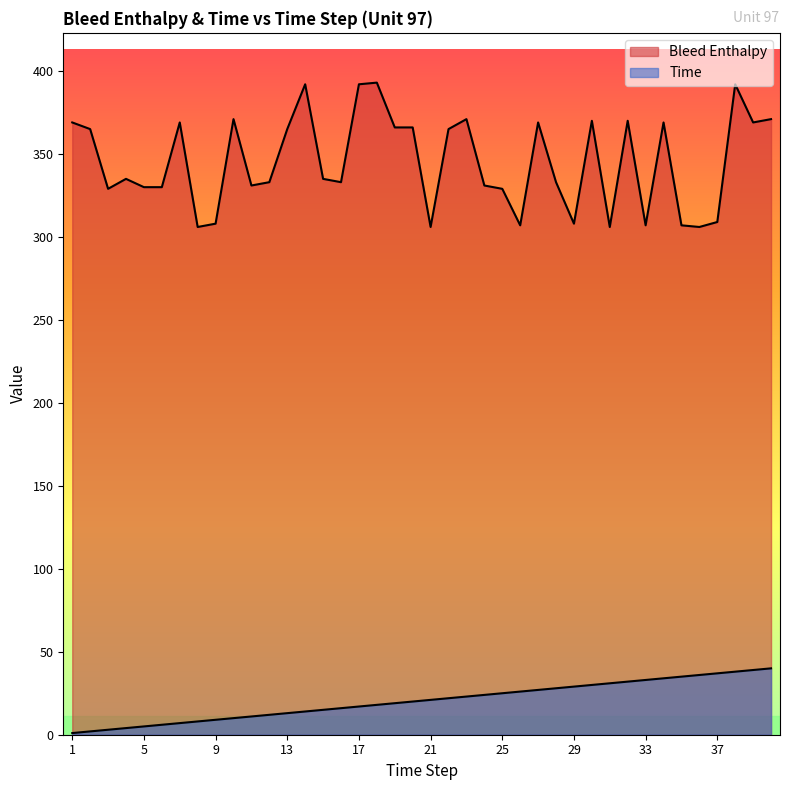

What is the approximate value of Bleed Enthalpy at 27, to the nearest 5?

370